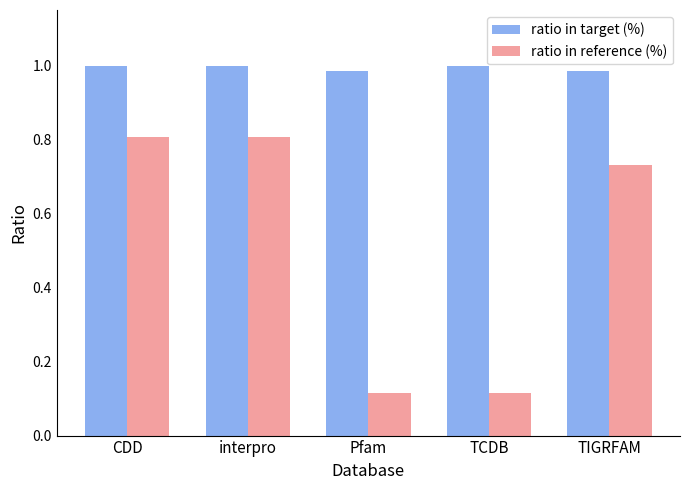

Is it true that ratio in reference (%) equals 0.5 at TIGRFAM?

False